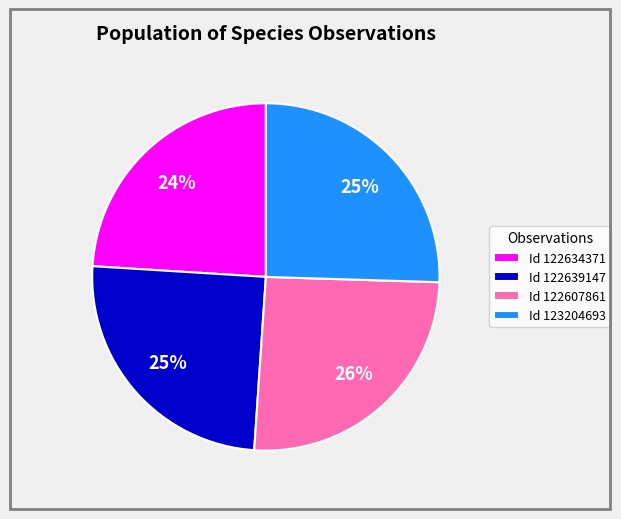

What percentage is the Id 122634371 slice, to the nearest percent?

24%